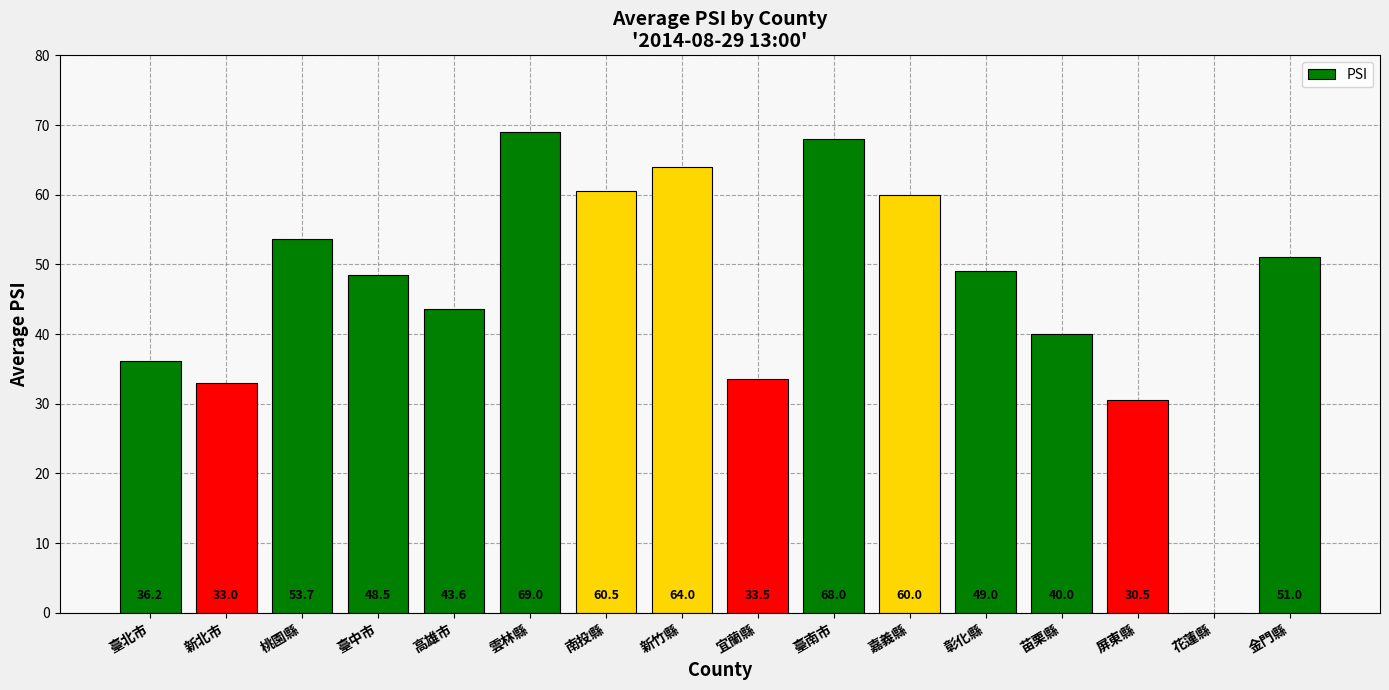

How many values are above zero?

15